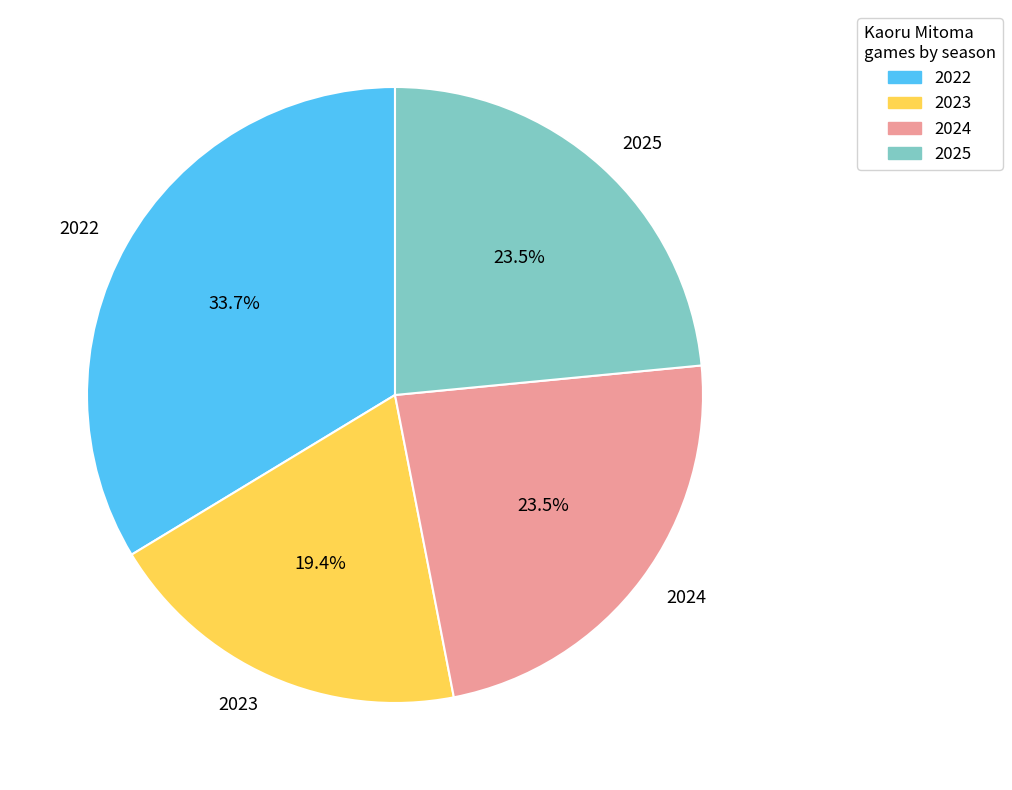

Is there a majority slice in this chart?

No